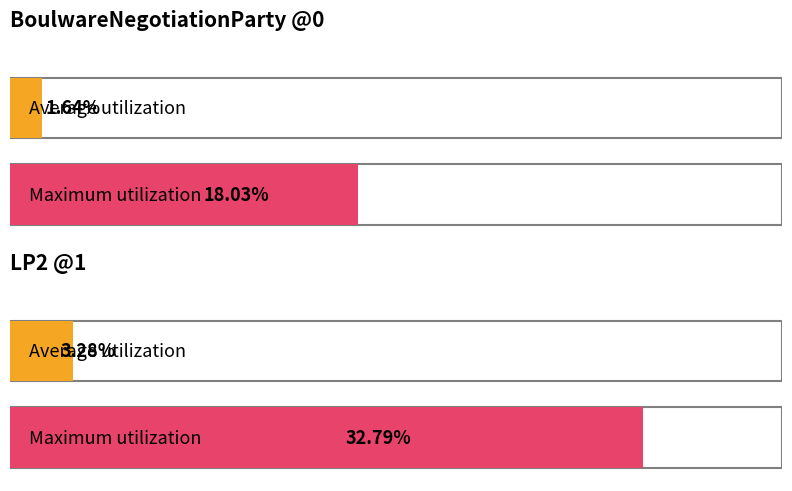

What is the total value across all series at BoulwareNegotiationParty@0?

0.2